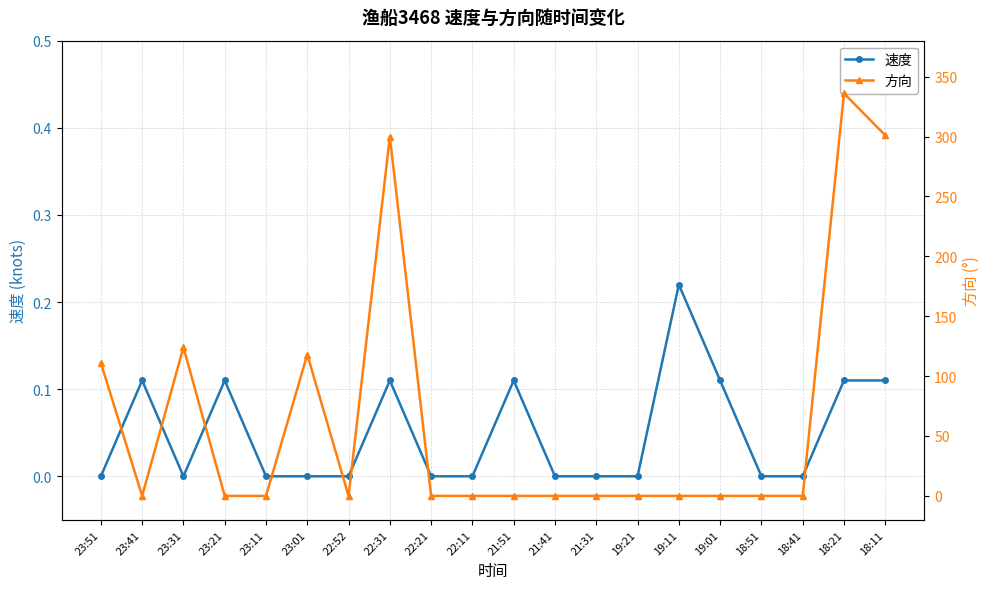

Does the chart have visible grid lines?

Yes